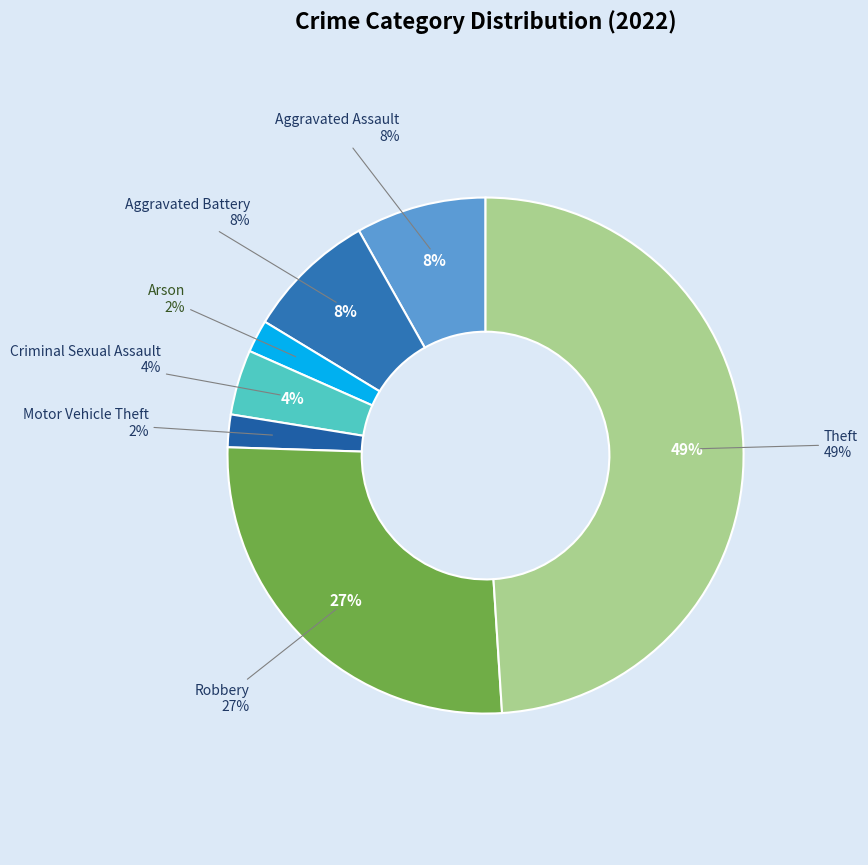

Which has a higher value, Aggravated Assault or Aggravated Battery?

Aggravated Battery